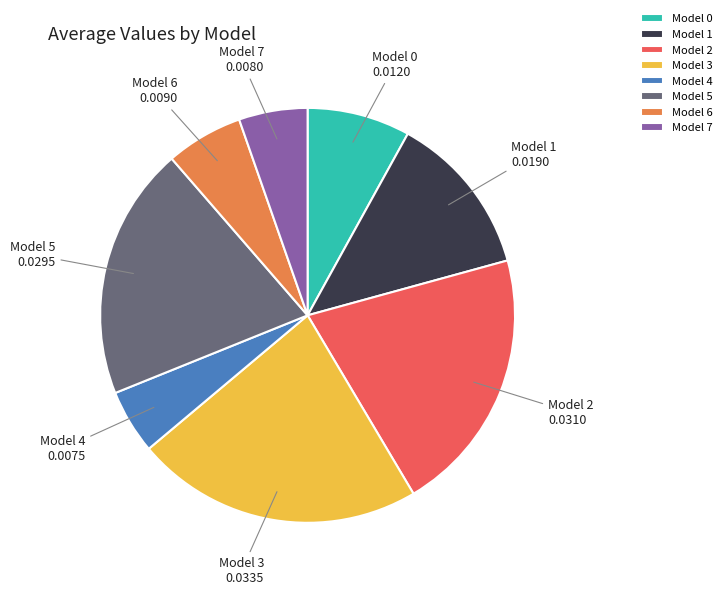

Combined, do Model 5 and Model 3 account for over 50%?

No